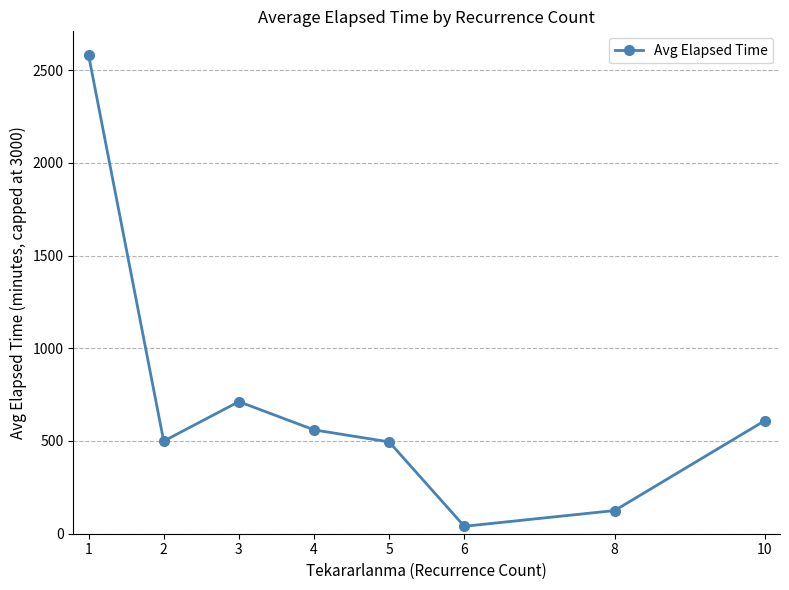

Read the value at 5.

495.0